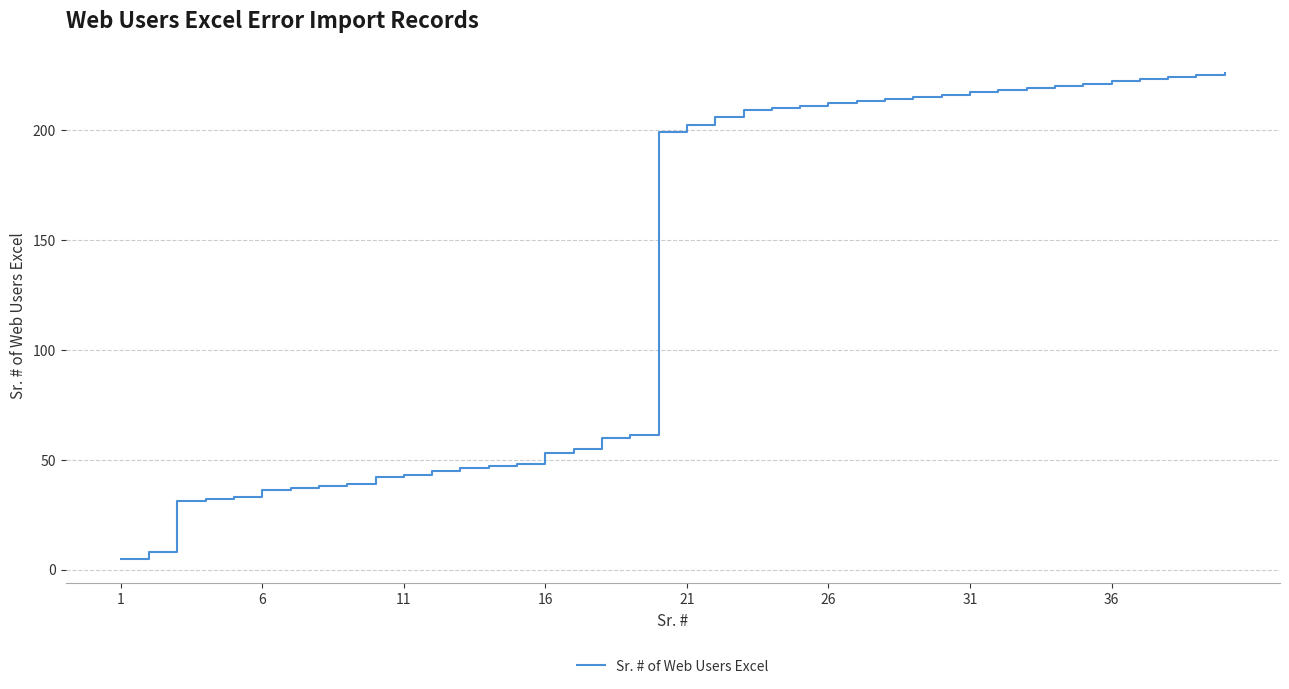

What is the difference between the maximum and minimum values?

221